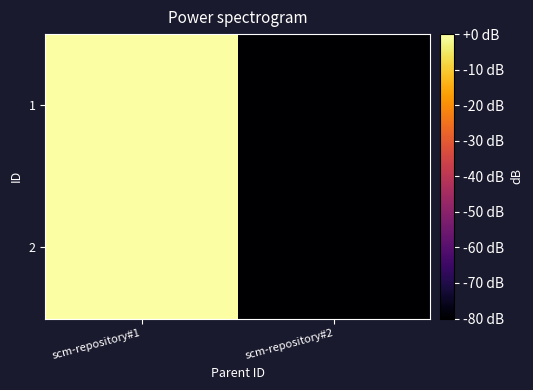

Reading left to right, extract all data points from this chart.

1: scm-repository#1=0	scm-repository#2=-80
2: scm-repository#1=0	scm-repository#2=-80